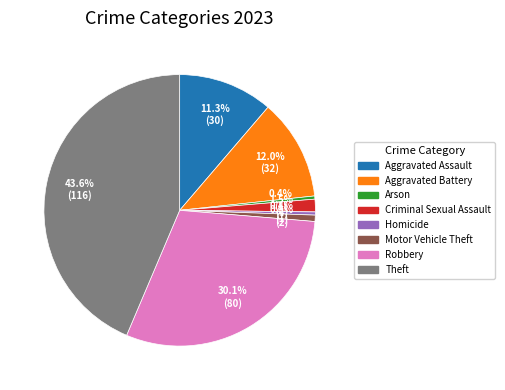

Which category has the biggest portion of the pie?

Theft